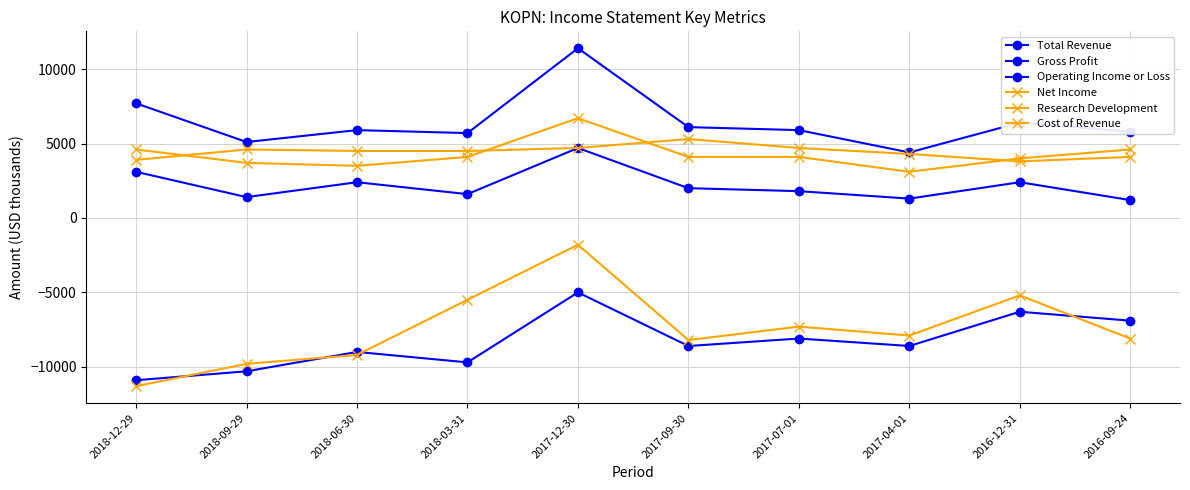

Reading left to right, extract all data points from this chart.

Total Revenue: 2018-12-29=7700	2018-09-29=5100	2018-06-30=5900	2018-03-31=5700	2017-12-30=11400	2017-09-30=6100	2017-07-01=5900	2017-04-01=4400	2016-12-31=6400	2016-09-24=5800
Gross Profit: 2018-12-29=3100	2018-09-29=1400	2018-06-30=2400	2018-03-31=1600	2017-12-30=4700	2017-09-30=2000	2017-07-01=1800	2017-04-01=1300	2016-12-31=2400	2016-09-24=1200
Operating Income or Loss: 2018-12-29=-10900	2018-09-29=-10300	2018-06-30=-9000	2018-03-31=-9700	2017-12-30=-5000	2017-09-30=-8600	2017-07-01=-8100	2017-04-01=-8600	2016-12-31=-6300	2016-09-24=-6900
Net Income: 2018-12-29=-11300	2018-09-29=-9800	2018-06-30=-9200	2018-03-31=-5500	2017-12-30=-1800	2017-09-30=-8200	2017-07-01=-7300	2017-04-01=-7900	2016-12-31=-5200	2016-09-24=-8100
Research Development: 2018-12-29=3900	2018-09-29=4600	2018-06-30=4500	2018-03-31=4500	2017-12-30=4700	2017-09-30=5300	2017-07-01=4700	2017-04-01=4300	2016-12-31=3800	2016-09-24=4100
Cost of Revenue: 2018-12-29=4600	2018-09-29=3700	2018-06-30=3500	2018-03-31=4100	2017-12-30=6700	2017-09-30=4100	2017-07-01=4100	2017-04-01=3100	2016-12-31=4000	2016-09-24=4600